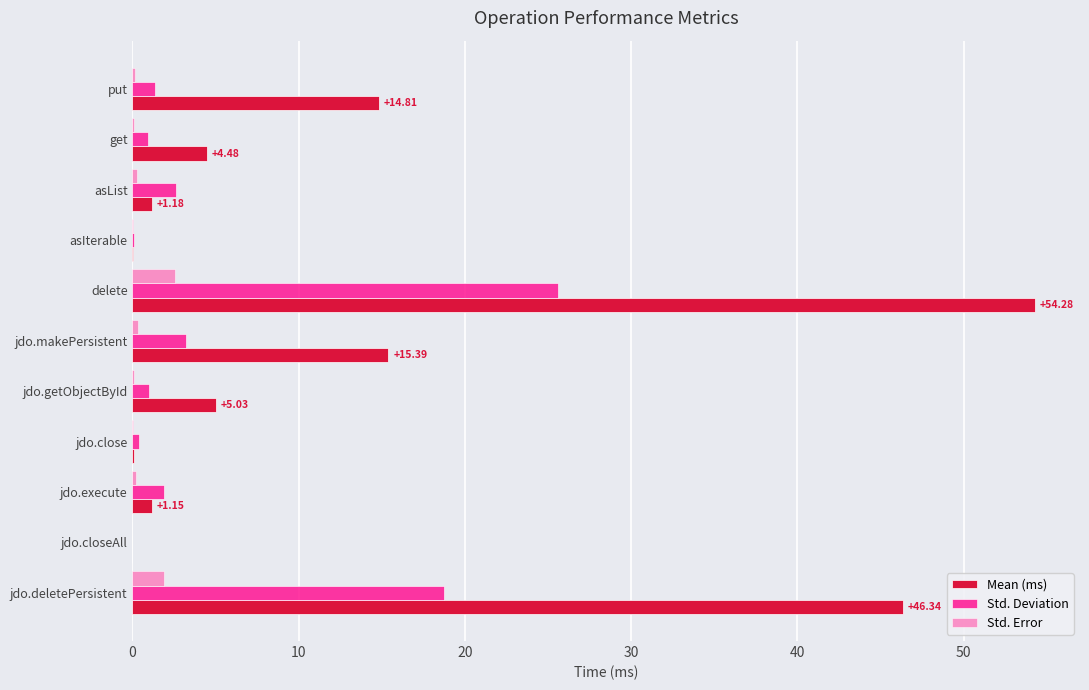

At which category is the sum across all series the highest?

delete